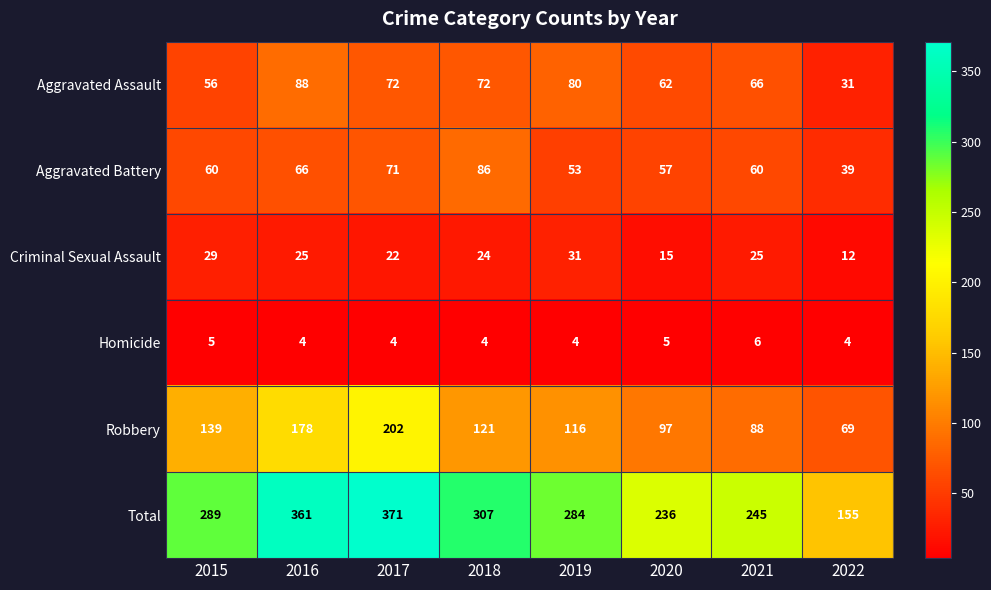

What is the sum of the Aggravated Battery values at 2020 and 2019?

110